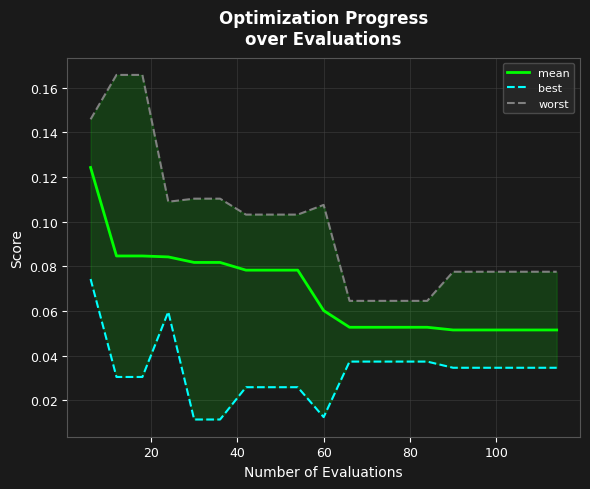

Which series has the largest total across all categories?

worst